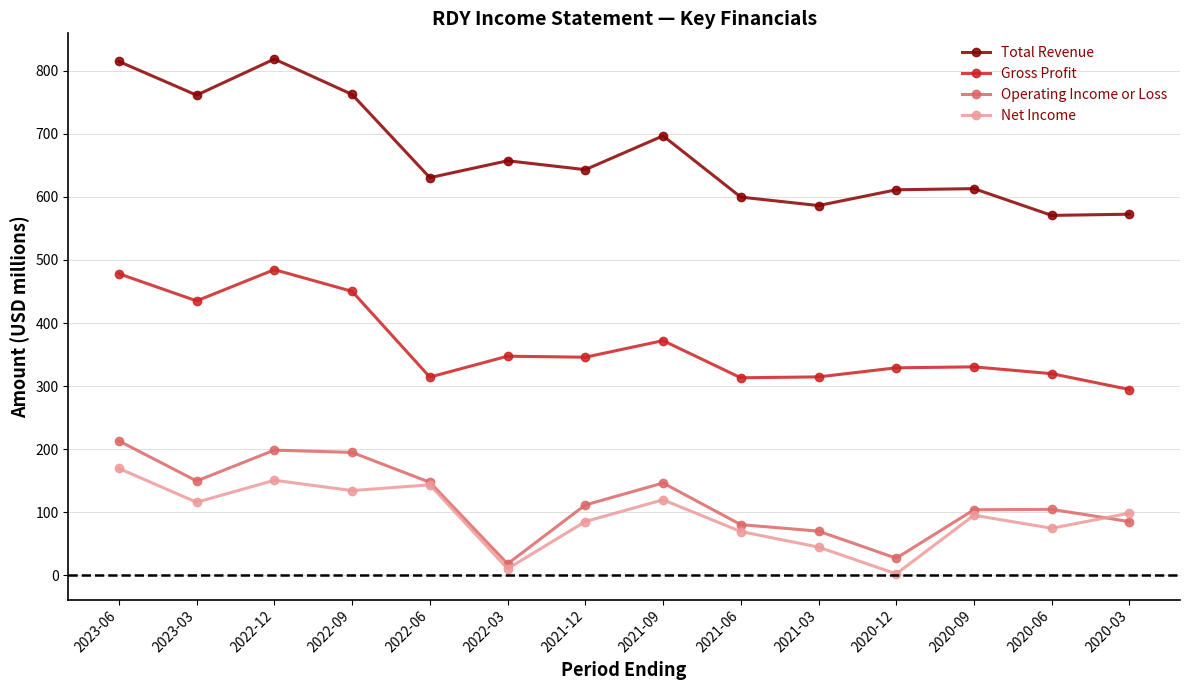

Where is Gross Profit nearest to the value 389?

2021-09